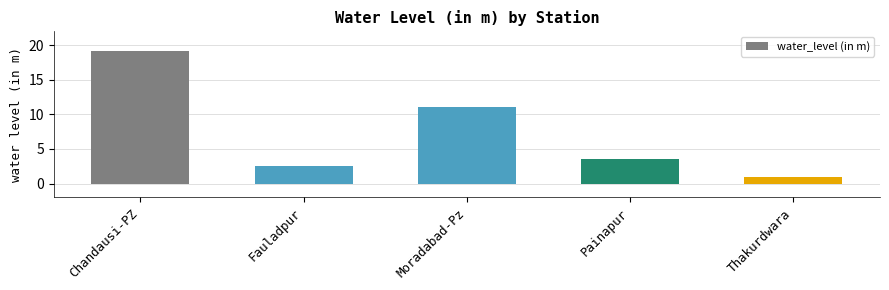

Which category has the highest value across all series?

Chandausi-PZ